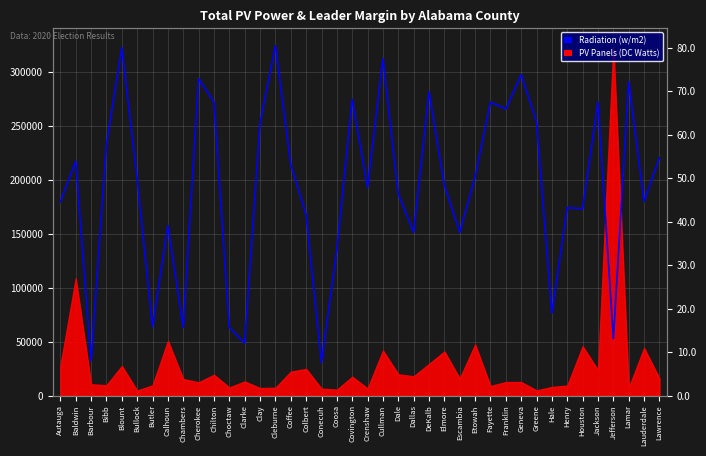

Where does the data first go above 201327?

Baldwin